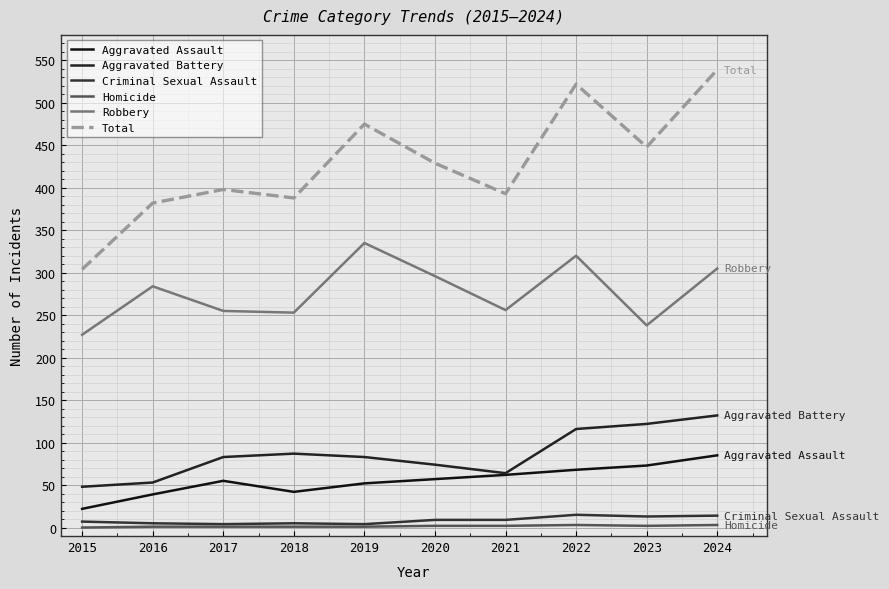

How many distinct data groups are displayed?

6